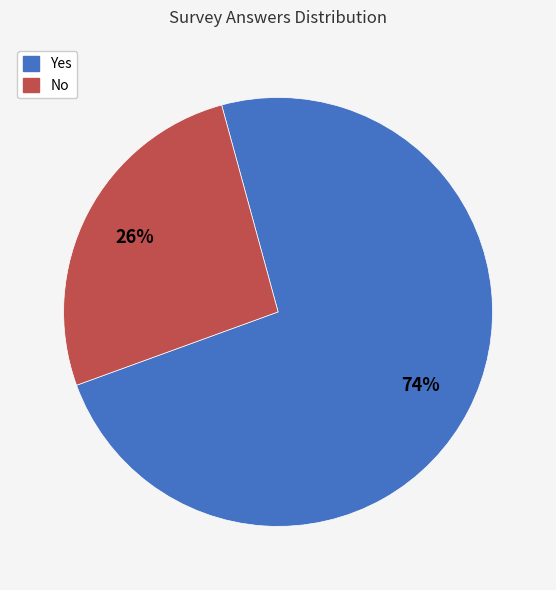

What percentage is the Yes slice, to the nearest percent?

74%